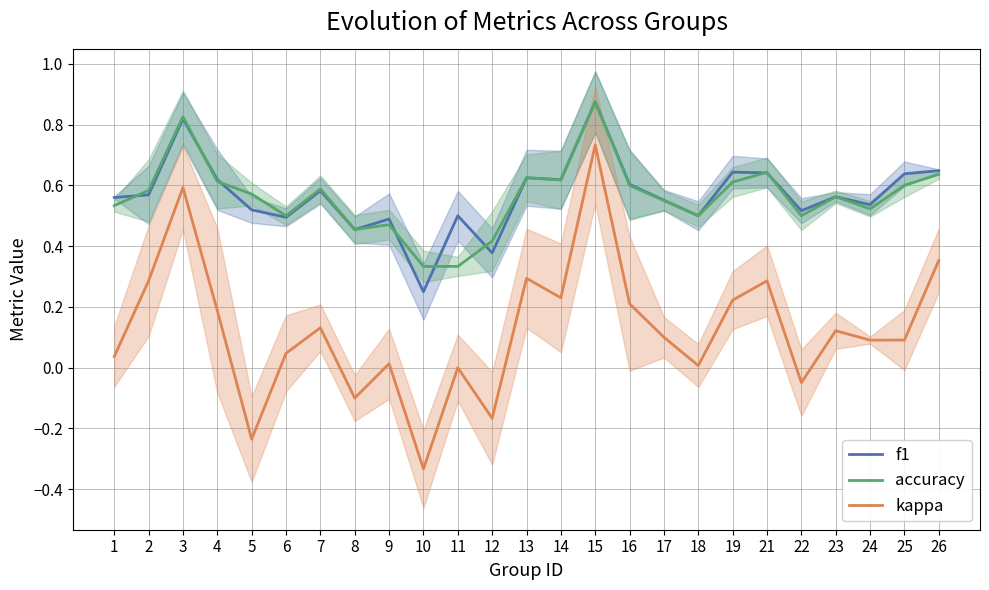

Is this an area chart (filled region under the line)?

No